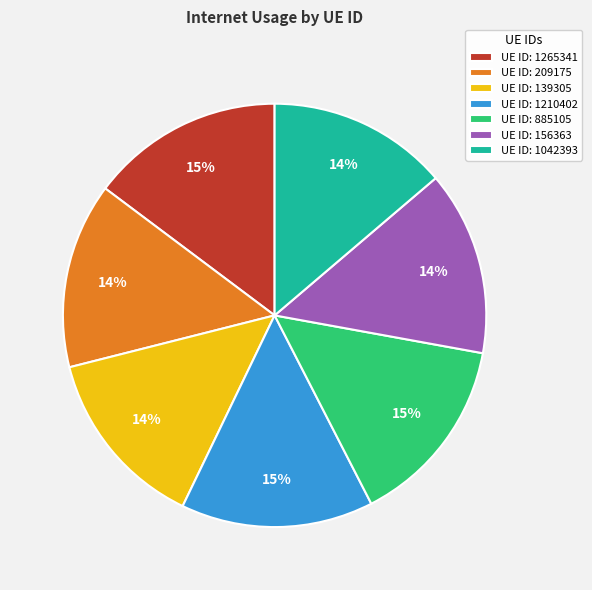

Between UE ID: 156363 and UE ID: 1210402, which is larger?

UE ID: 1210402